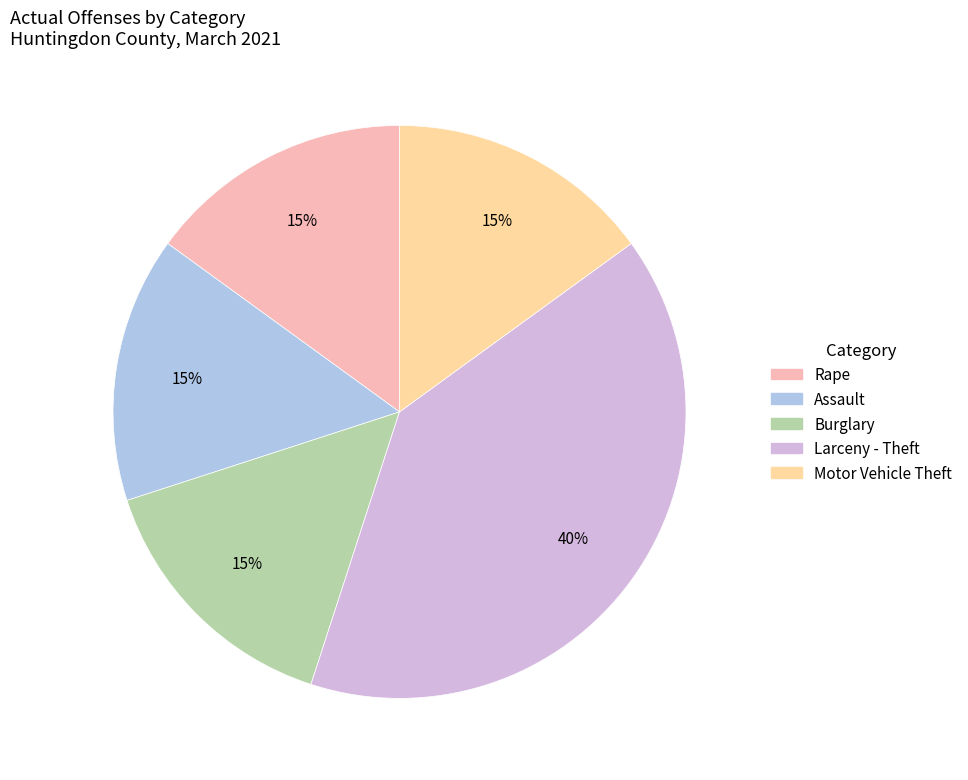

Is there a majority slice in this chart?

No